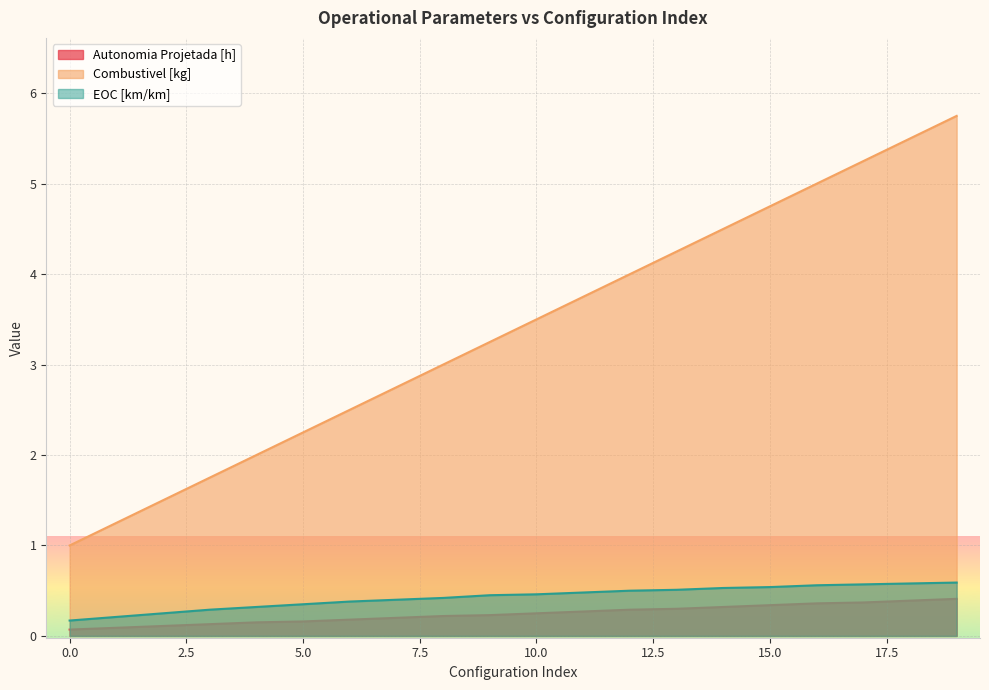

What is the smallest value displayed?

0.1